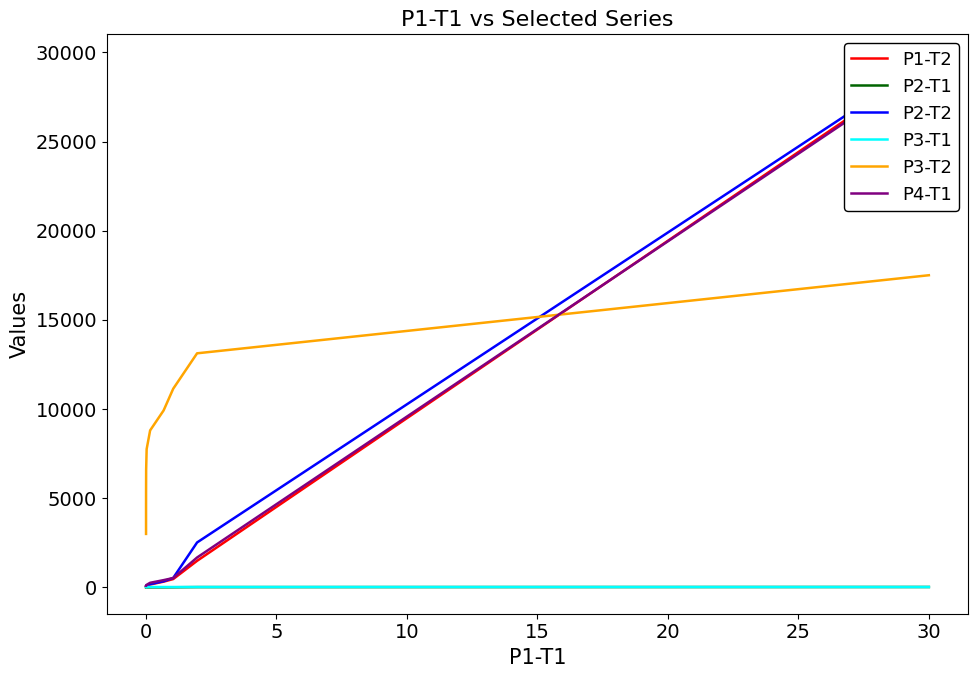

Which series has the largest range (max minus min)?

P2-T2